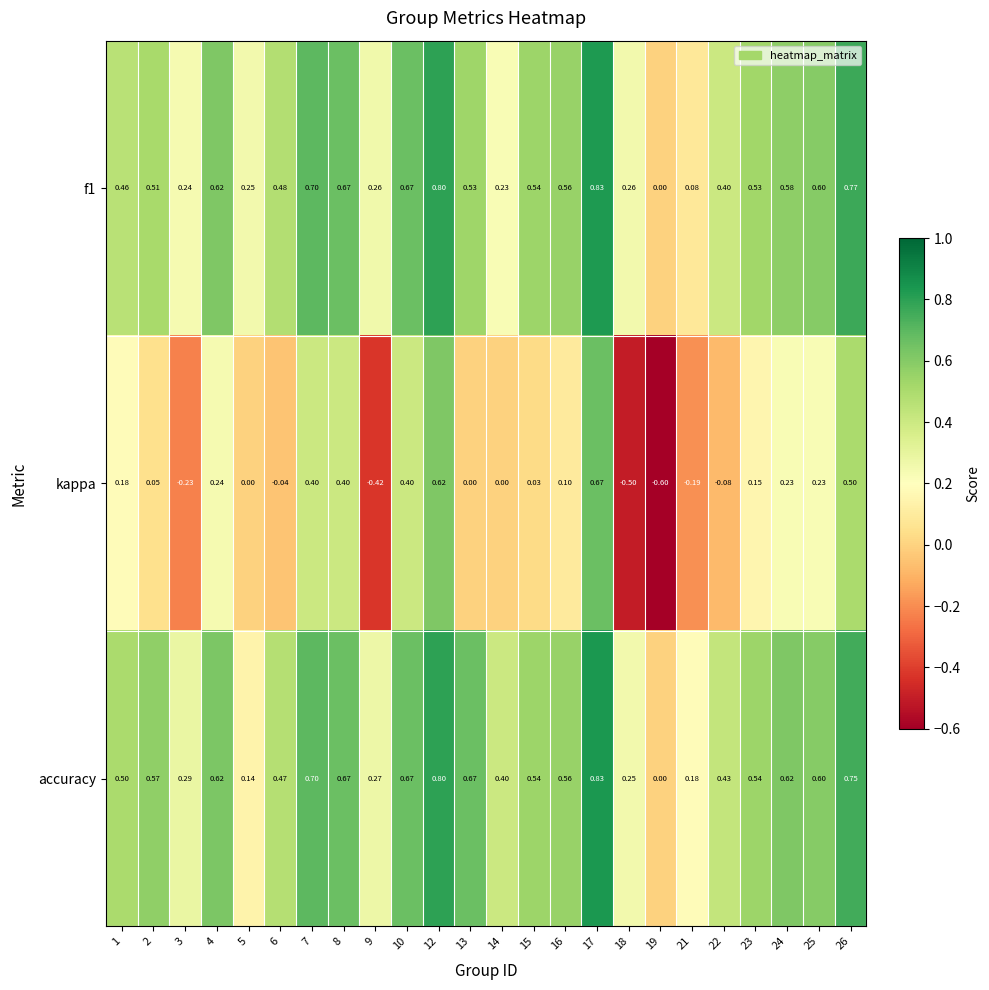

Which series has the largest range (max minus min)?

kappa